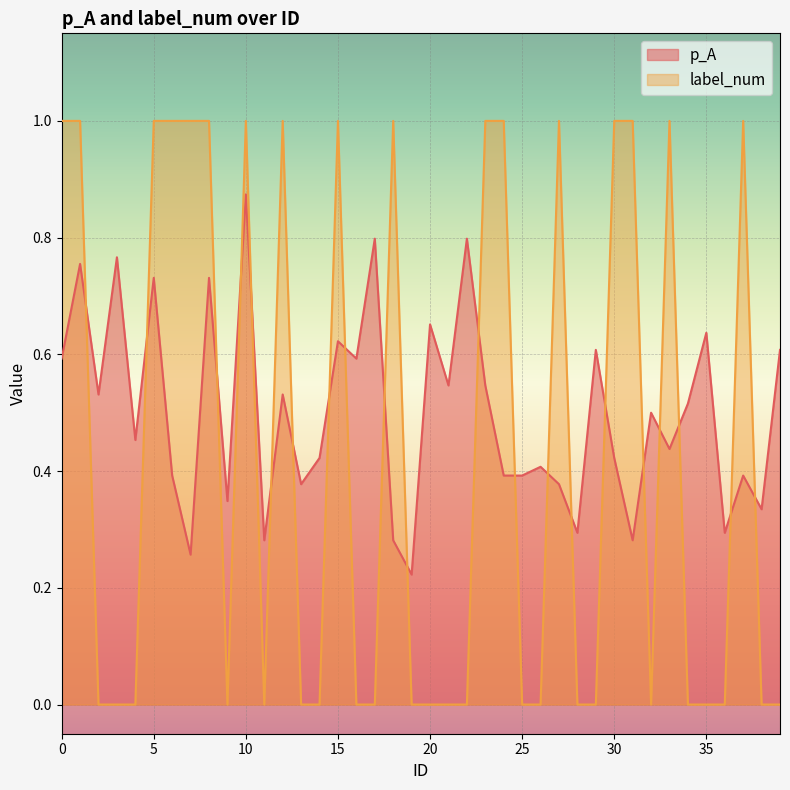

Does the chart display data point markers on the line(s)?

No